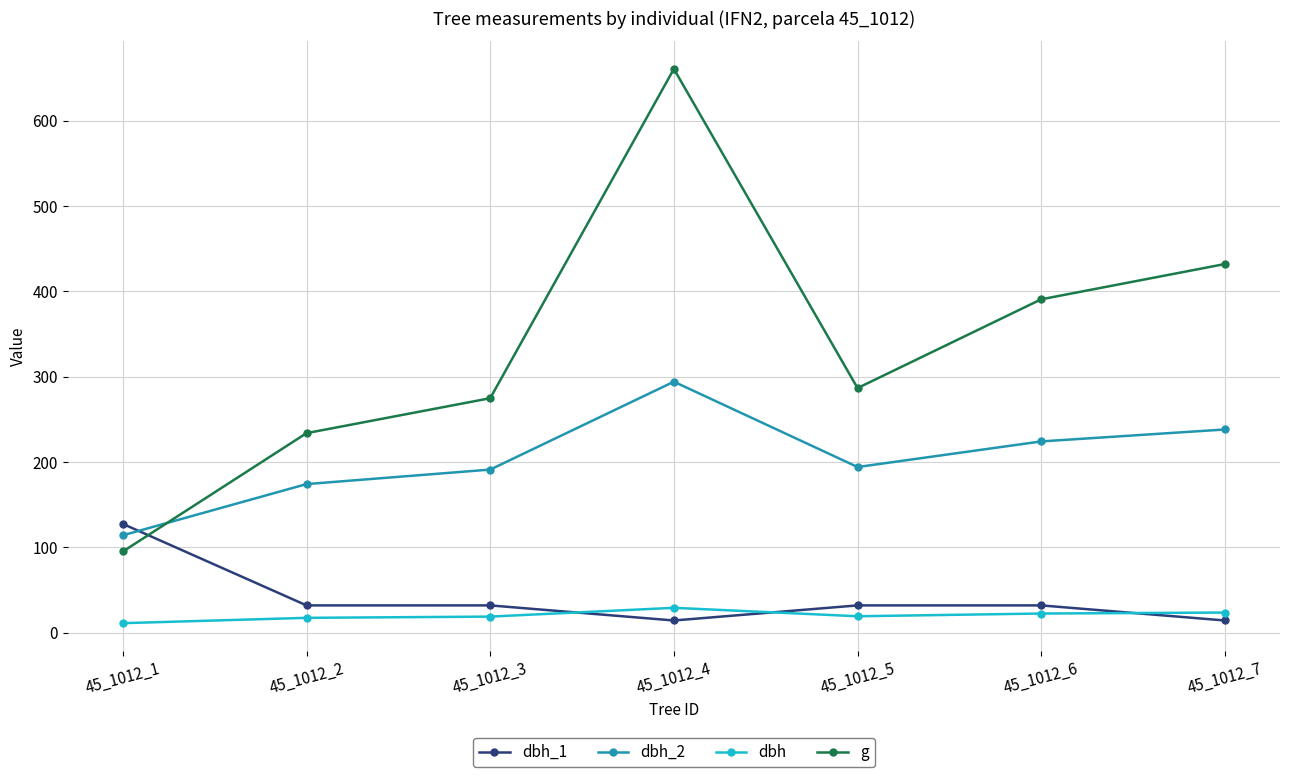

At which category is the sum across all series the highest?

45_1012_4